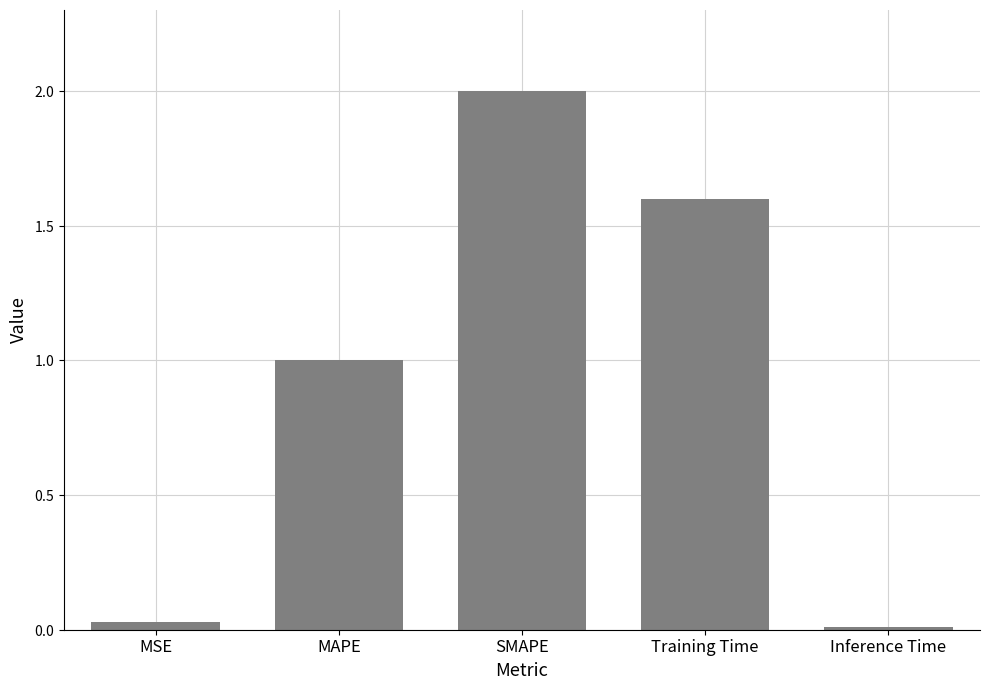

What is the change in value from SMAPE to Inference Time?

-2.0